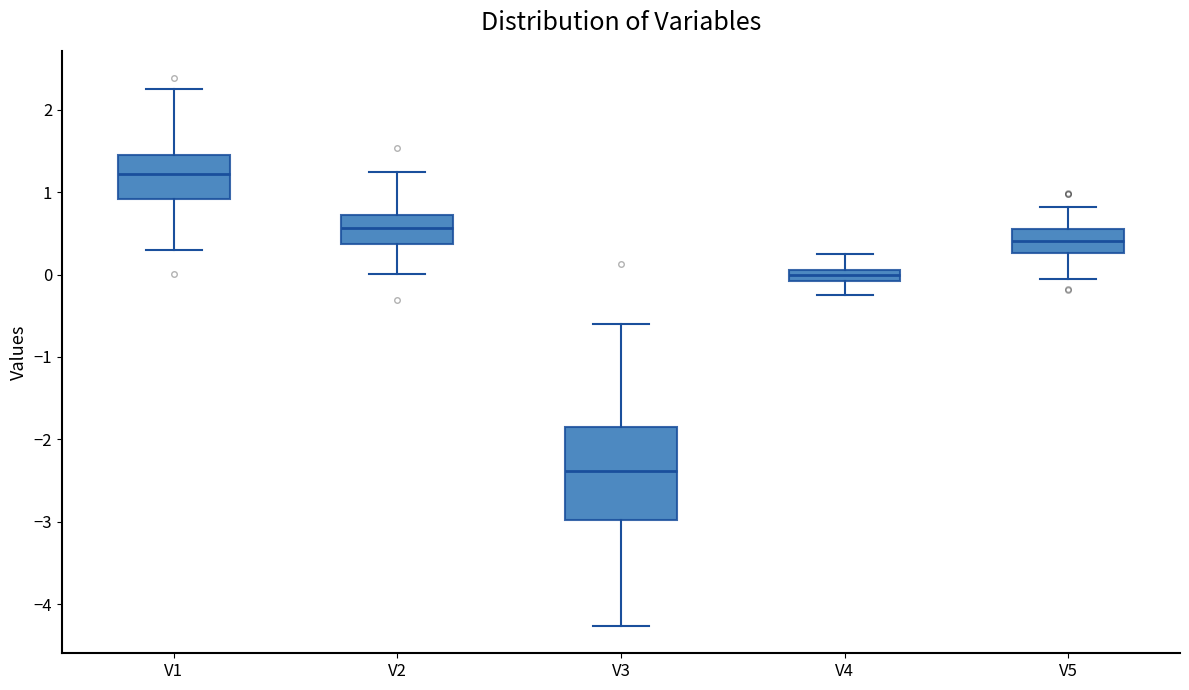

Comparing the boxes themselves (not the whiskers), which one is the tallest?

V3